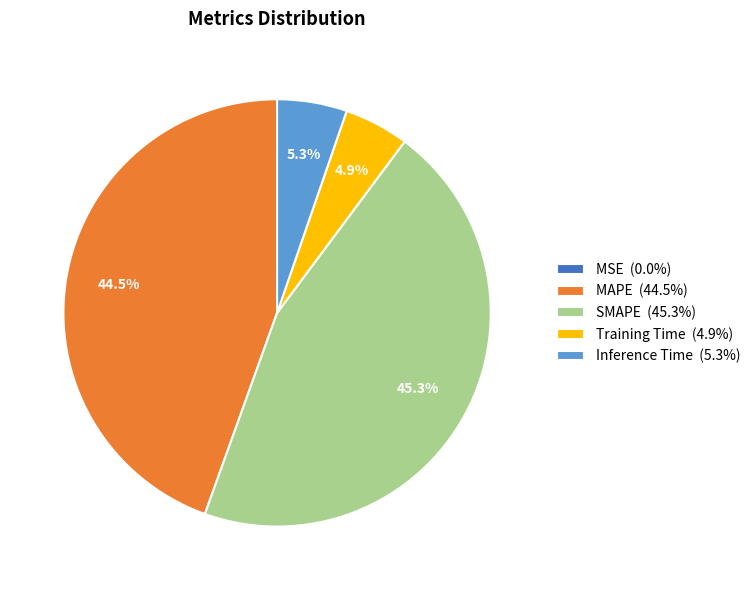

What is the total percentage of Training Time (4.9%) and MAPE (44.5%)?

49.4%